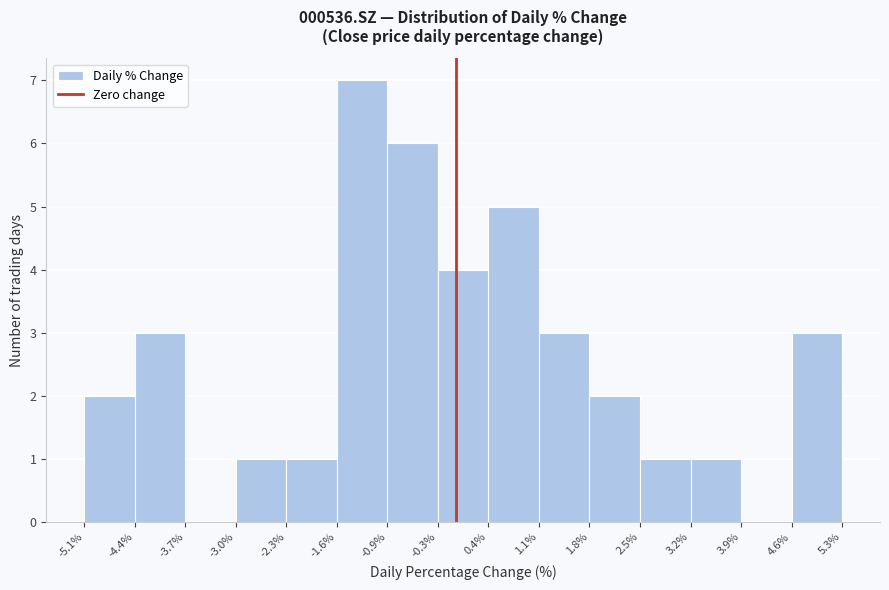

Reading left to right, transcribe this chart: for each bar, give the range it covers on the x-axis and its height. The values are not printed on the chart, so give them approximately, as read against the axis.

-5.1% to -4.4%: 2
-4.4% to -3.7%: 3
-3.7% to -3.0%: 0
-3.0% to -2.3%: 1
-2.3% to -1.6%: 1
-1.6% to -0.9%: 7
-0.9% to -0.3%: 6
-0.3% to 0.4%: 4
0.4% to 1.1%: 5
1.1% to 1.8%: 3
1.8% to 2.5%: 2
2.5% to 3.2%: 1
3.2% to 3.9%: 1
3.9% to 4.6%: 0
4.6% to 5.3%: 3